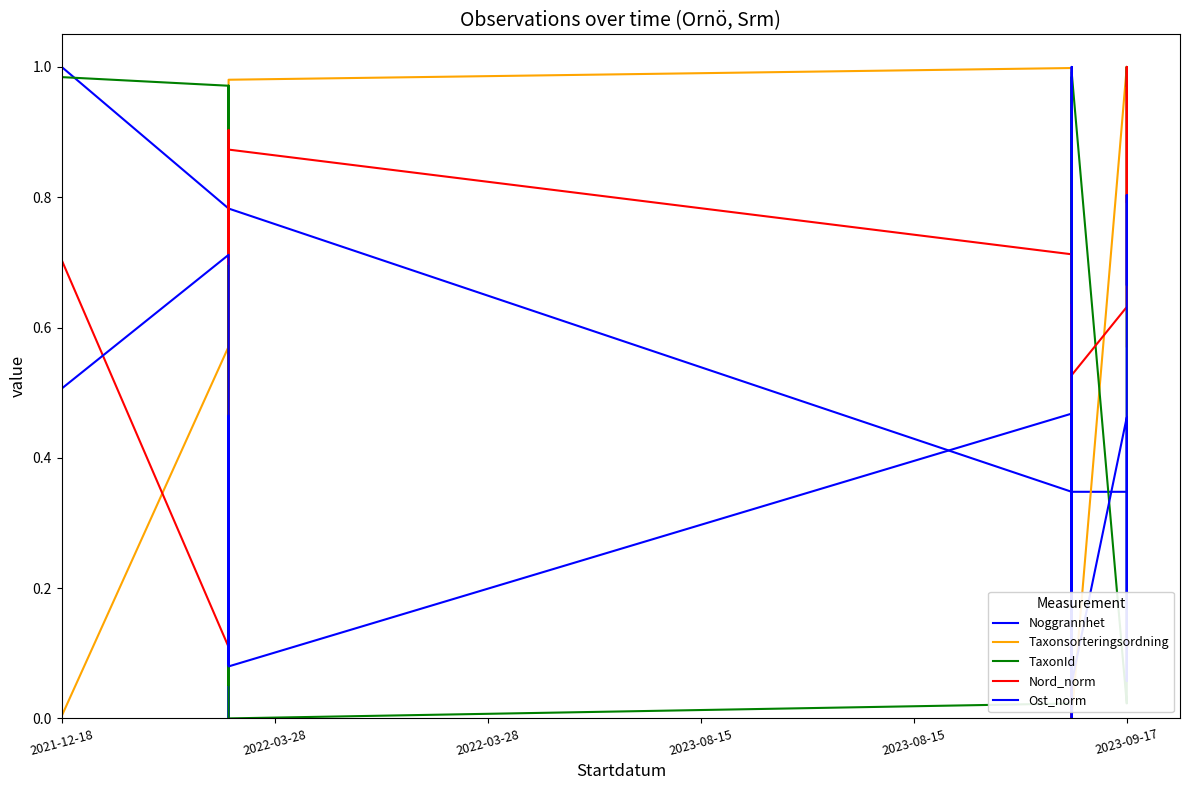

Where do TaxonId and Noggrannhet first cross each other?

2021-12-18 and 2022-03-28